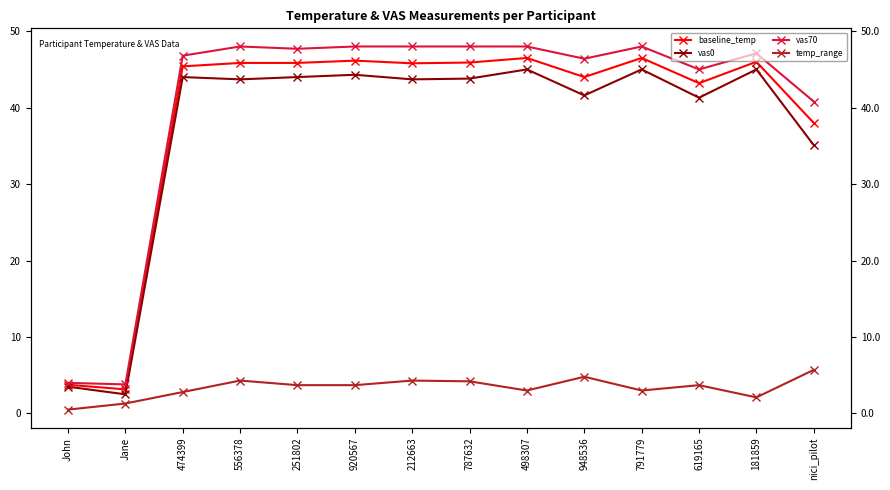

What position from the left is 212663?

7